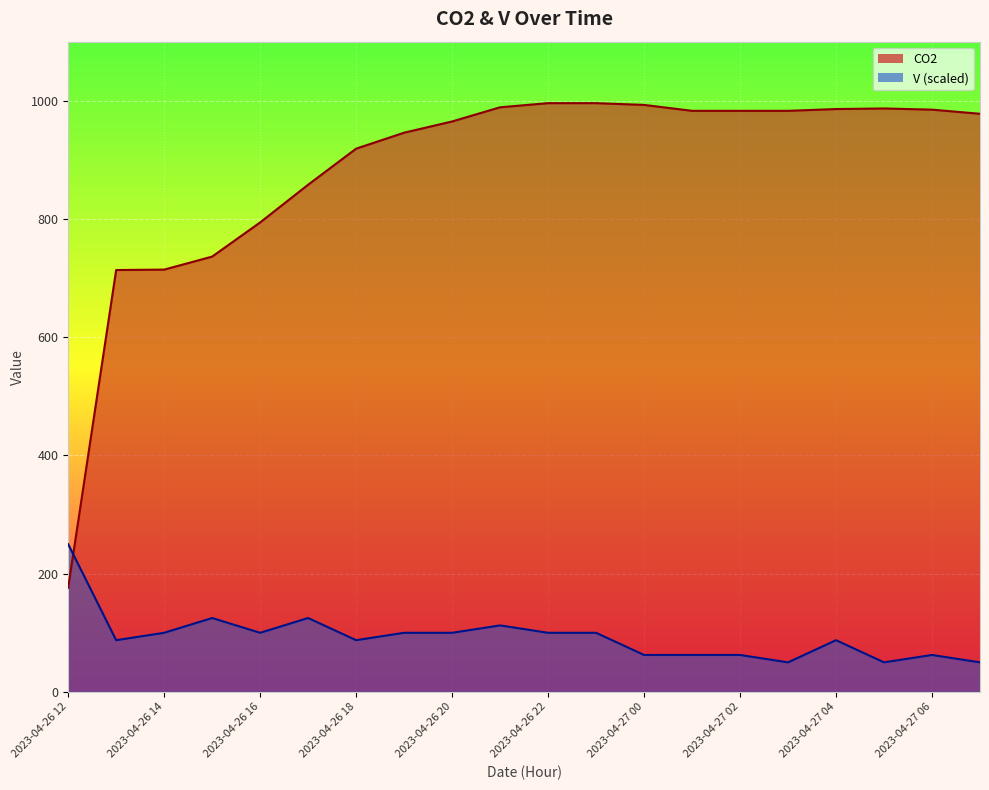

How many data points in CO2 are less than 983?

10